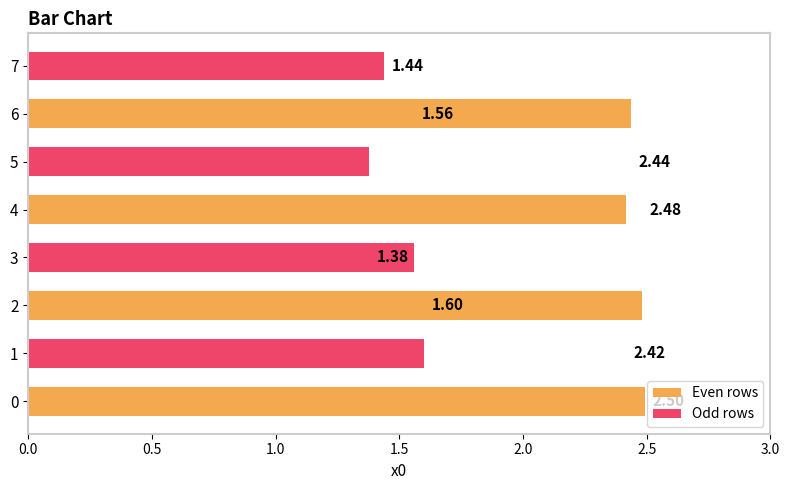

Which category has the lowest value in the Odd rows series?

4